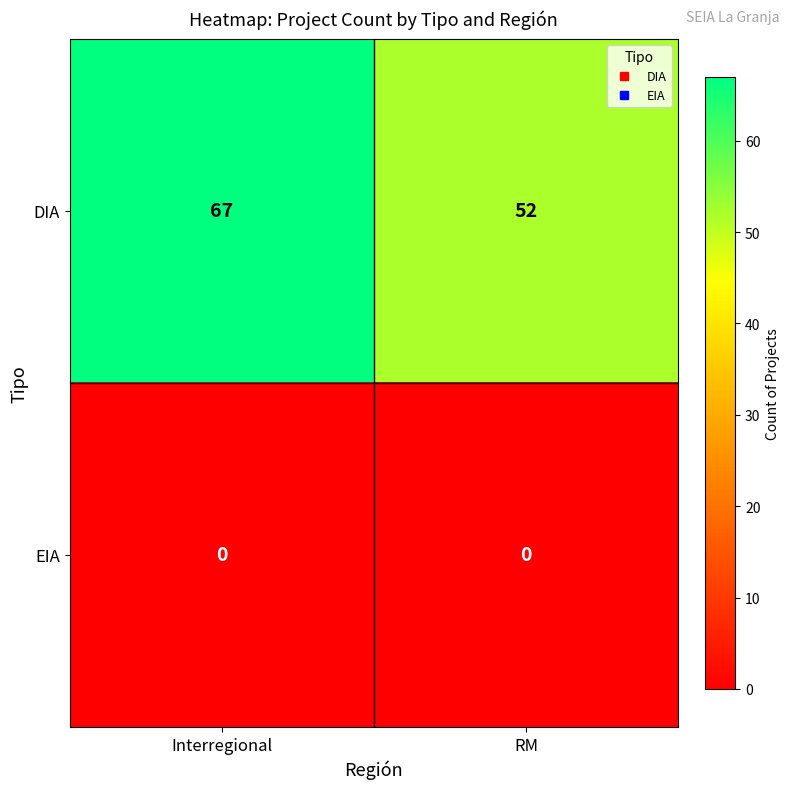

What is the difference between the DIA values at Interregional and RM?

15